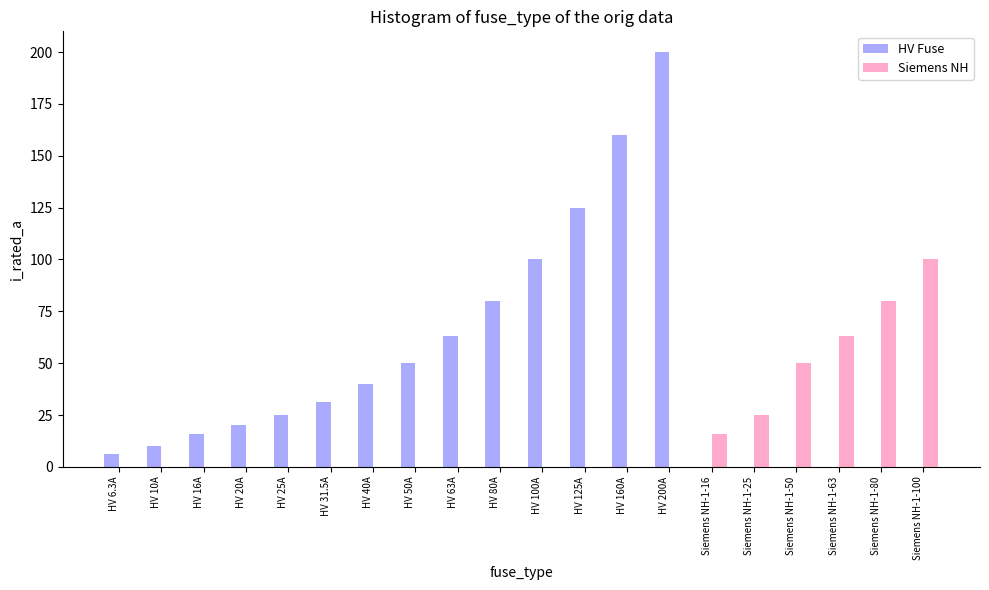

Reading left to right, list all the values displayed in this chart.

HV Fuse: HV 6.3A=6.3	HV 10A=10.0	HV 16A=16.0	HV 20A=20.0	HV 25A=25.0	HV 31.5A=31.5	HV 40A=40.0	HV 50A=50.0	HV 63A=63.0	HV 80A=80.0	HV 100A=100.0	HV 125A=125.0	HV 160A=160.0	HV 200A=200.0	Siemens NH-1-16=0.0	Siemens NH-1-25=0.0	Siemens NH-1-50=0.0	Siemens NH-1-63=0.0	Siemens NH-1-80=0.0	Siemens NH-1-100=0.0
Siemens NH: HV 6.3A=0.0	HV 10A=0.0	HV 16A=0.0	HV 20A=0.0	HV 25A=0.0	HV 31.5A=0.0	HV 40A=0.0	HV 50A=0.0	HV 63A=0.0	HV 80A=0.0	HV 100A=0.0	HV 125A=0.0	HV 160A=0.0	HV 200A=0.0	Siemens NH-1-16=16.0	Siemens NH-1-25=25.0	Siemens NH-1-50=50.0	Siemens NH-1-63=63.0	Siemens NH-1-80=80.0	Siemens NH-1-100=100.0